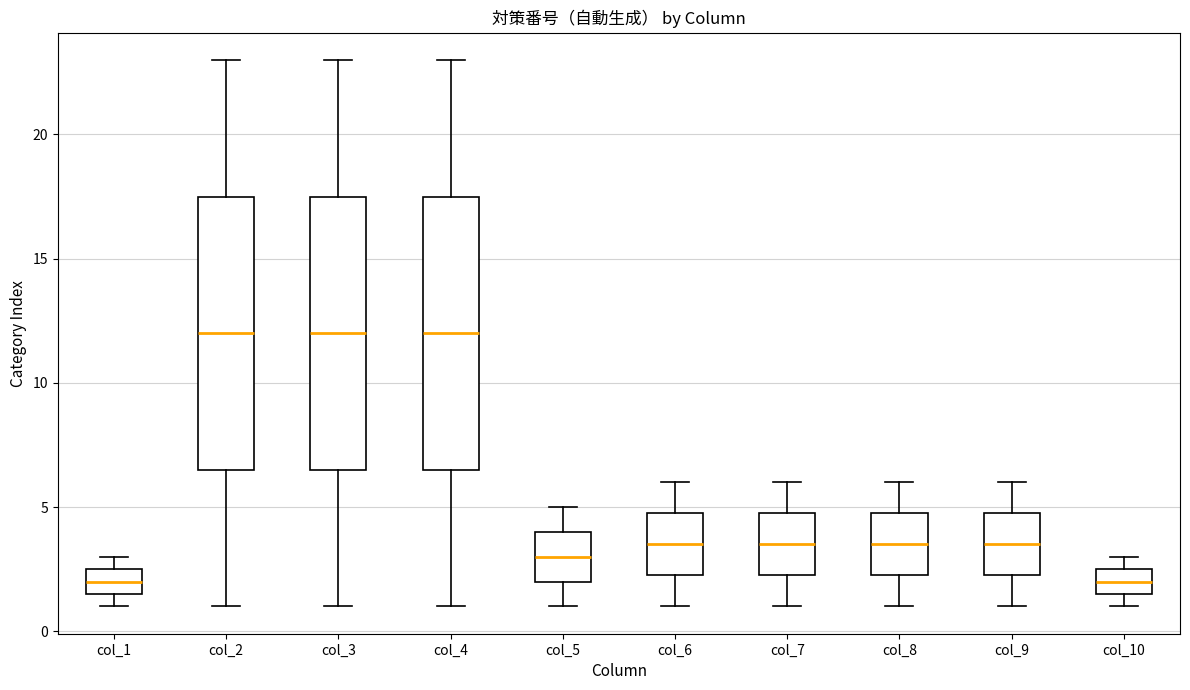

Reading left to right, transcribe this box plot: for each box, give where its median line is, the range the box spans, and where its two whiskers end, as read against the y-axis. The values are not printed on the chart, so give them approximately, as read against the axis.

col_1: median 2.0, box 1.5 to 2.5, whiskers 1.0 to 3.0
col_2: median 12.0, box 6.5 to 17.5, whiskers 1.0 to 23.0
col_3: median 12.0, box 6.5 to 17.5, whiskers 1.0 to 23.0
col_4: median 12.0, box 6.5 to 17.5, whiskers 1.0 to 23.0
col_5: median 3.0, box 2.0 to 4.0, whiskers 1.0 to 5.0
col_6: median 3.5, box 2.5 to 5.0, whiskers 1.0 to 6.0
col_7: median 3.5, box 2.5 to 5.0, whiskers 1.0 to 6.0
col_8: median 3.5, box 2.5 to 5.0, whiskers 1.0 to 6.0
col_9: median 3.5, box 2.5 to 5.0, whiskers 1.0 to 6.0
col_10: median 2.0, box 1.5 to 2.5, whiskers 1.0 to 3.0